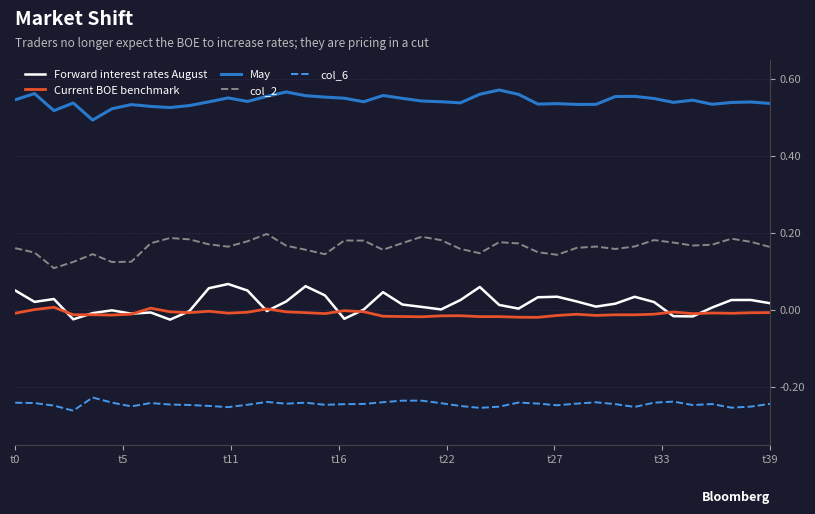

Which series has the largest total across all categories?

May